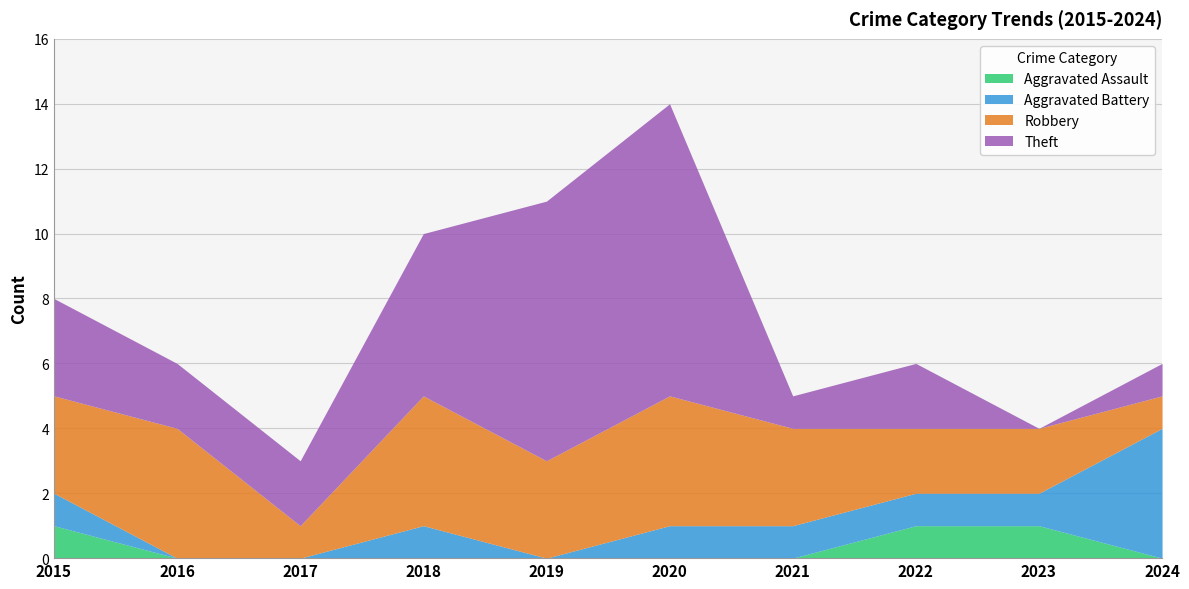

At how many categories does at least one series exceed 12?

1